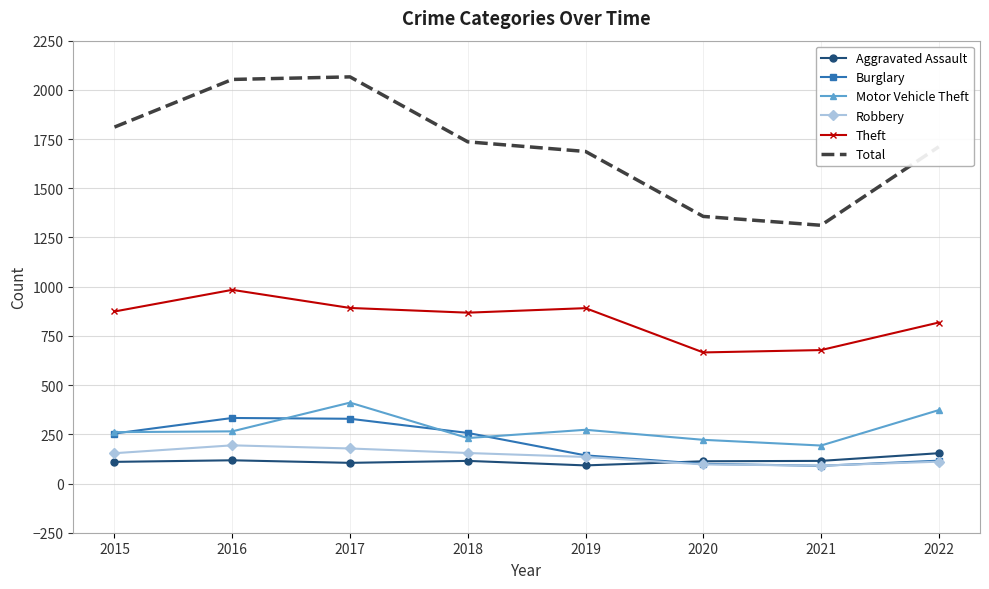

True or false: Robbery has more than 2 points higher than both neighbors.

False